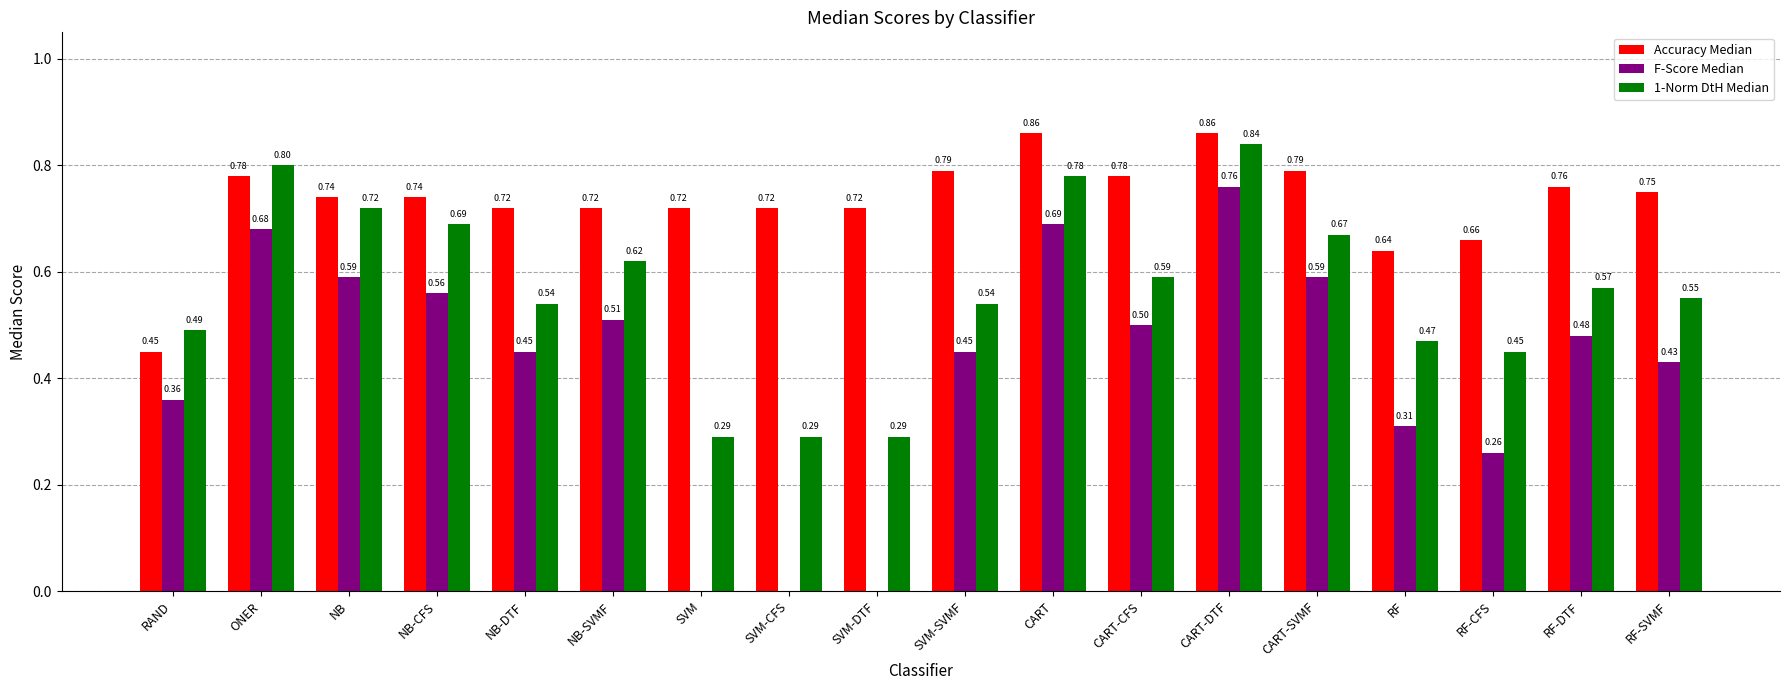

How many groups of bars are there?

18